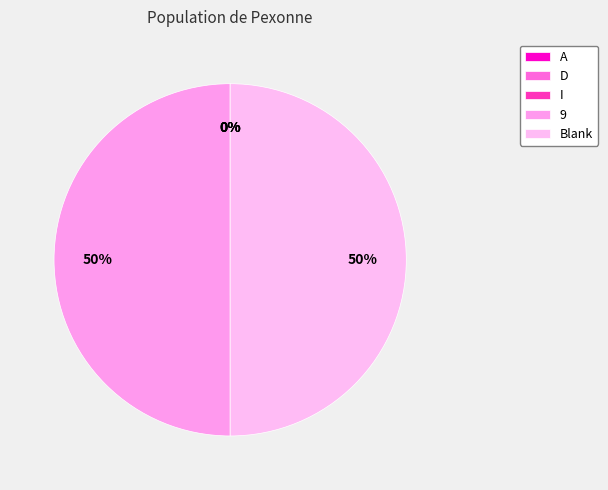

How much of the chart is everything except 9?

50.0%